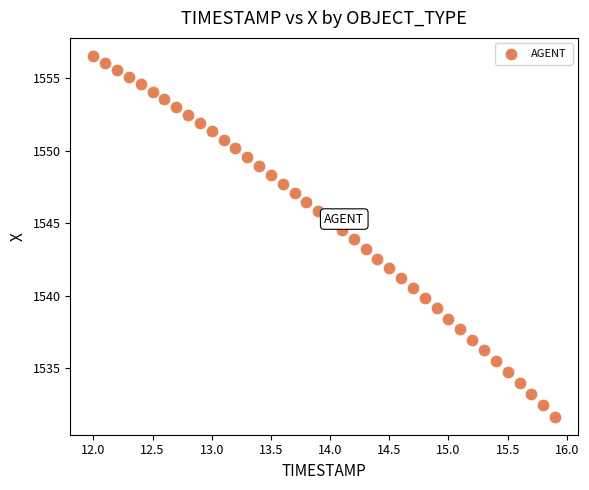

What is the range of Y values (max minus min)?

24.8